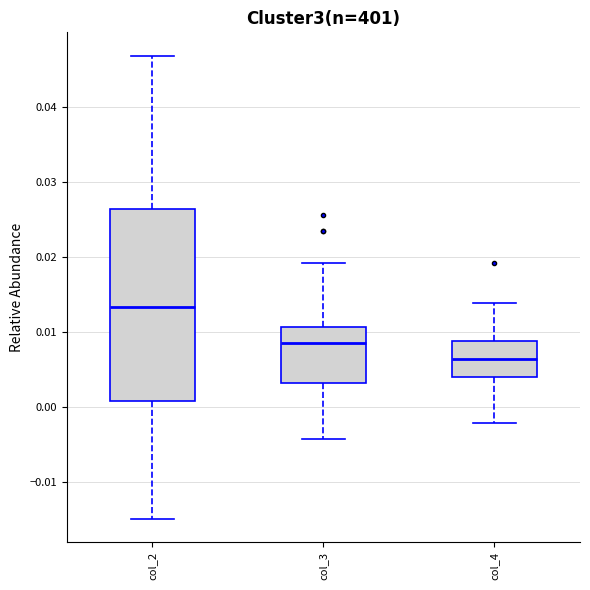

Which box is the tallest, from its lower edge to its upper edge?

col_2